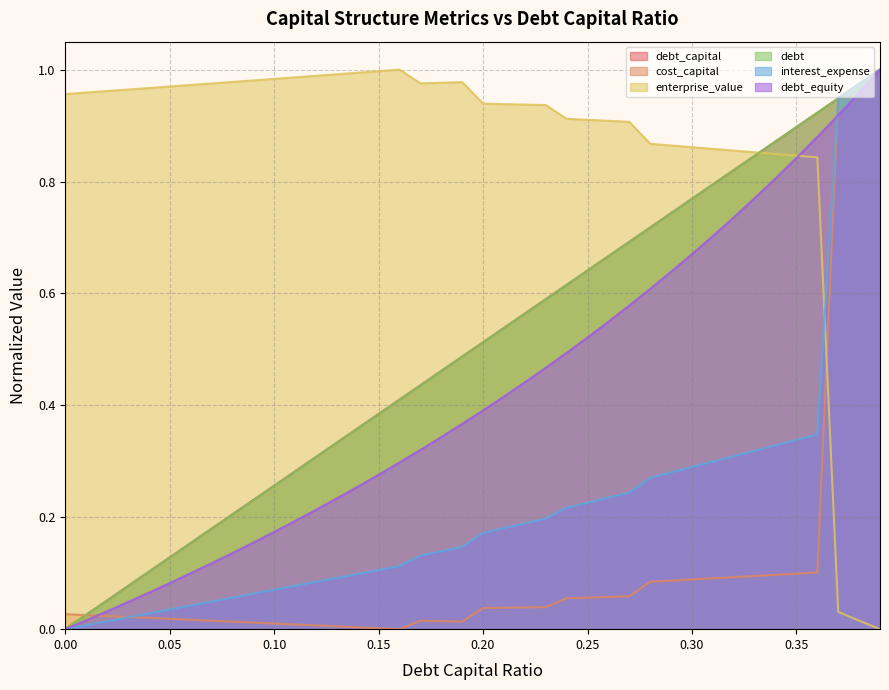

Between 0.19 and 0.26, which series saw the biggest shift?

debt_equity